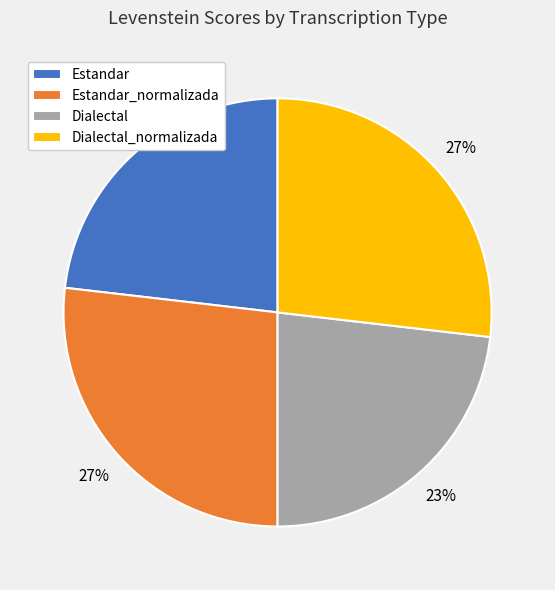

Approximately how many times larger is the value at Estandar_normalizada compared to Estandar?

1.2